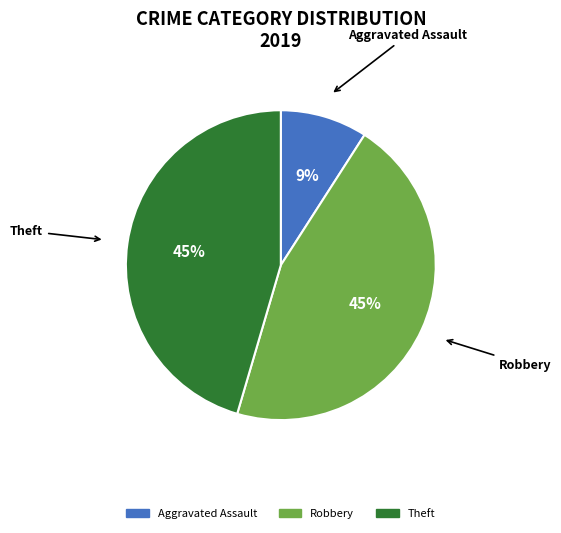

How many segments does this pie chart have?

3